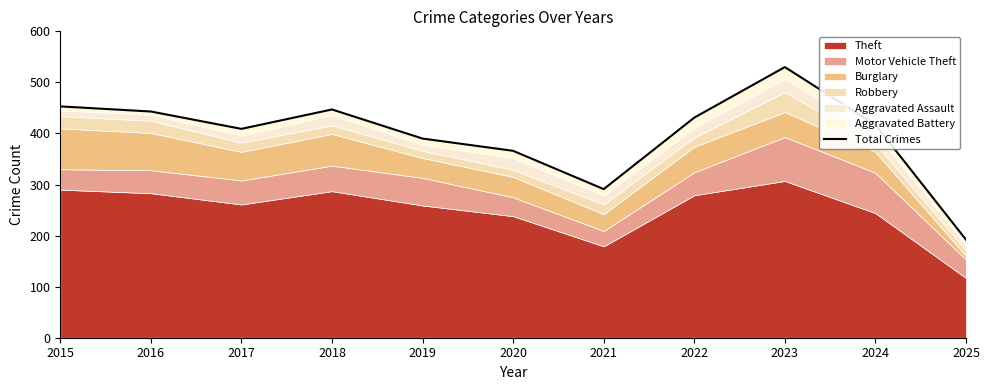

Count the number of values greater than 417.

5